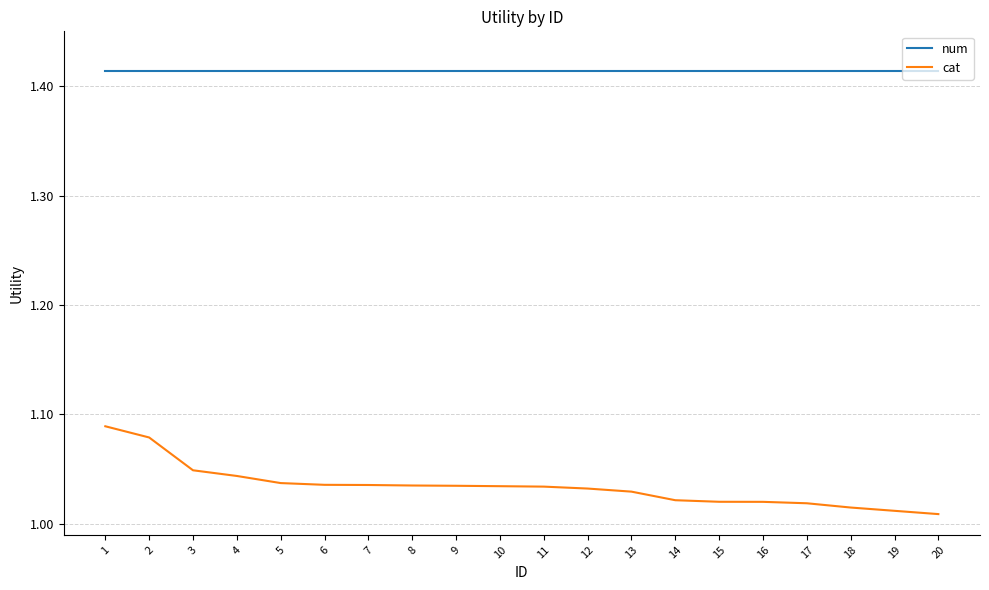

What is the total value across all series at 1?

2.5